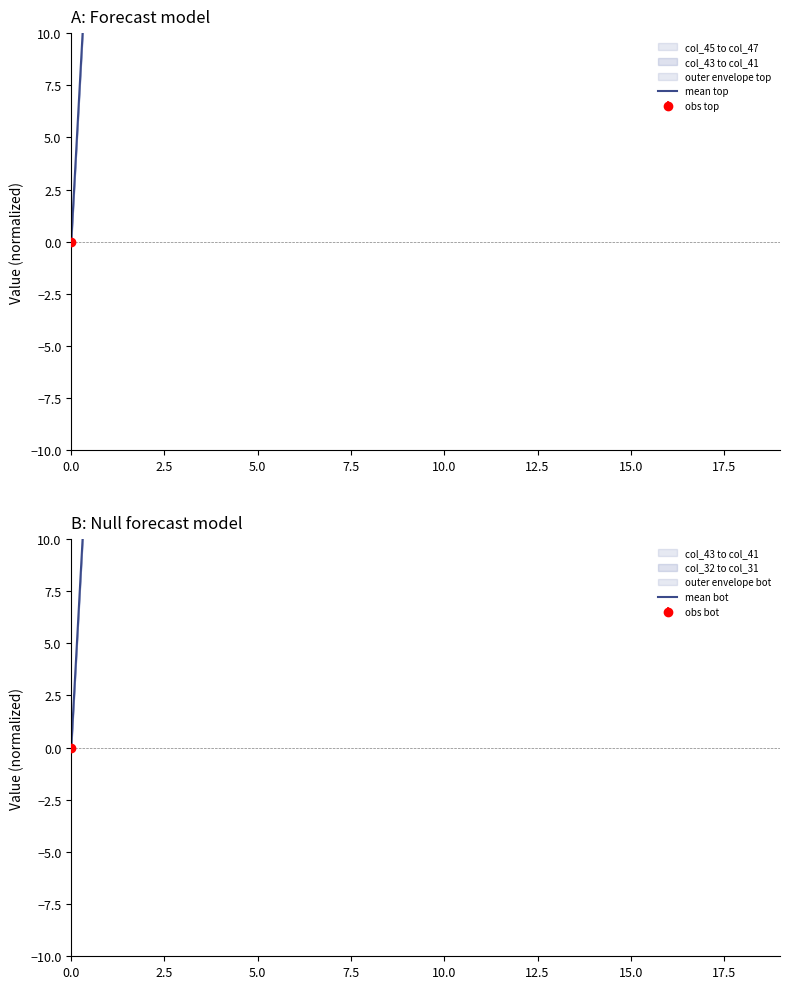

What is the average value of the mean top series?

31.3